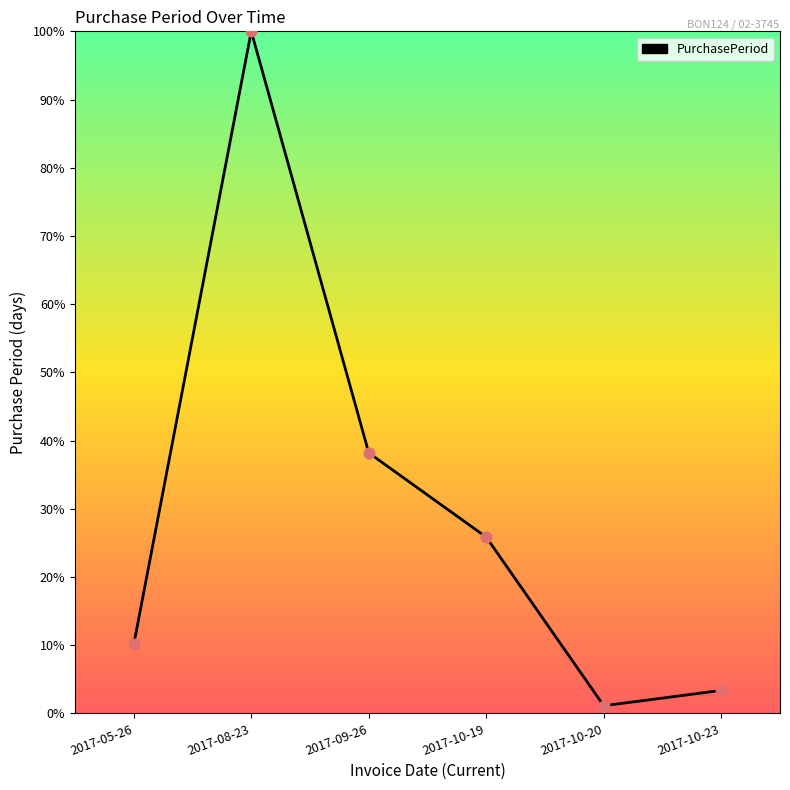

Approximately how many times larger is the value at 2017-05-26 compared to 2017-10-23?

3.0